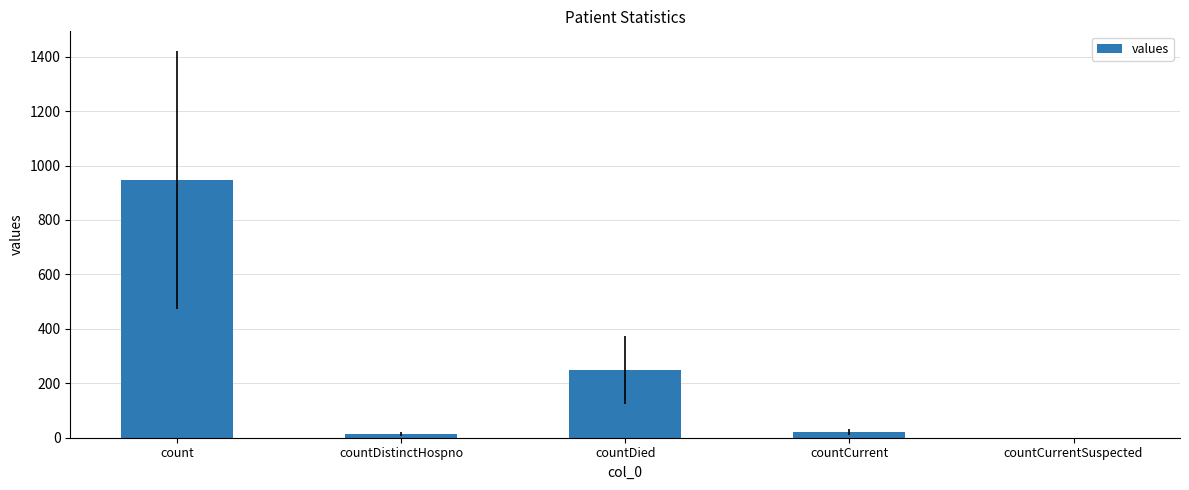

What is the sum of all values?

1232